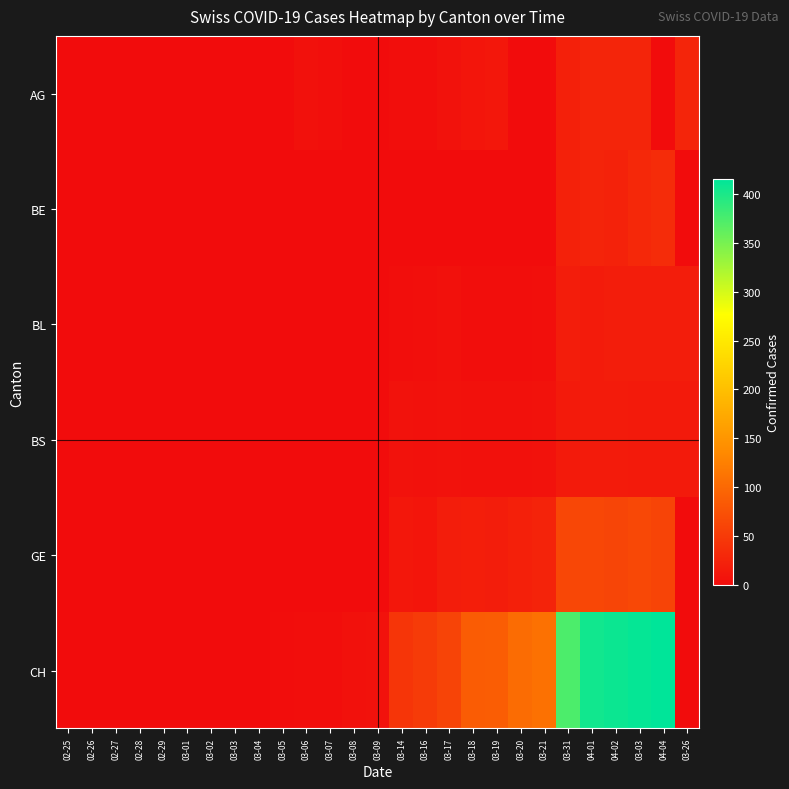

Which label corresponds to the smallest value in the chart?

02-25